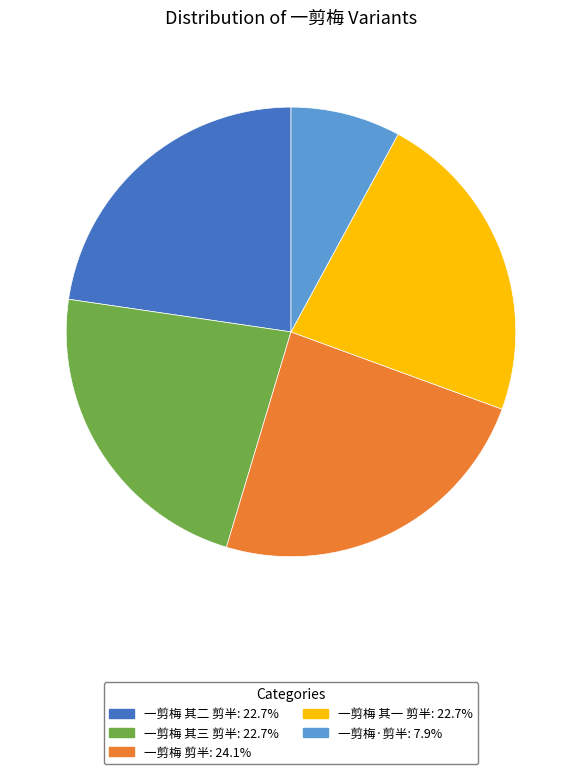

Approximately how many times larger is the value at 一剪梅·剪半 compared to 一剪梅 其二 剪半?

0.3